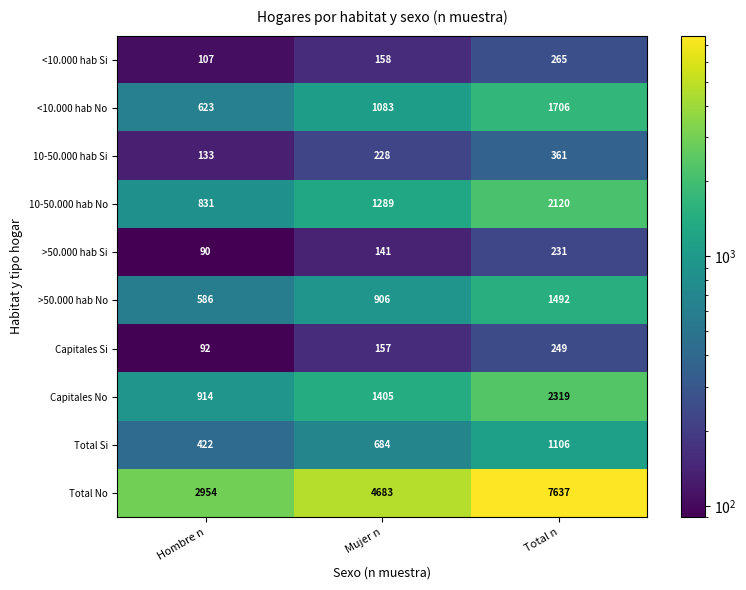

Is it true that Capitales Si equals 249 at Total n?

True